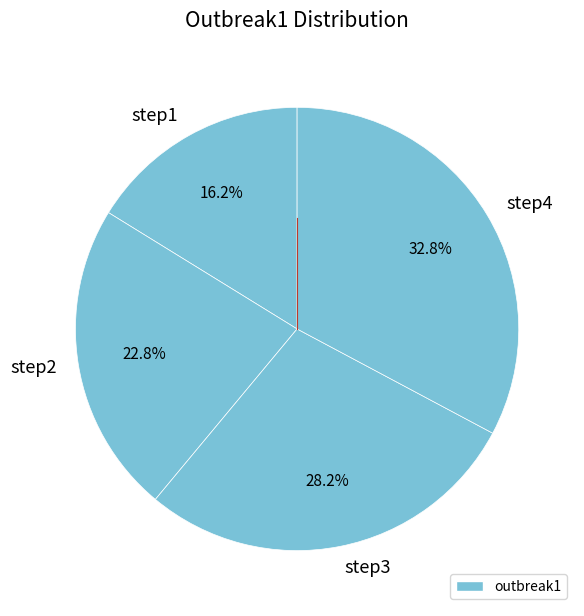

What percentage is the step1 slice, to the nearest percent?

16%